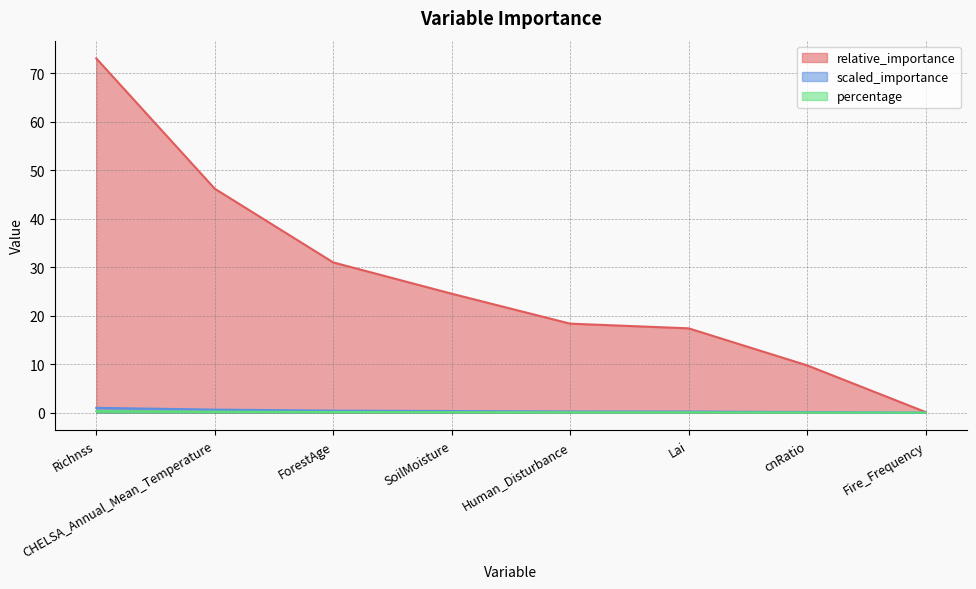

At which category is the sum across all series the highest?

Richnss